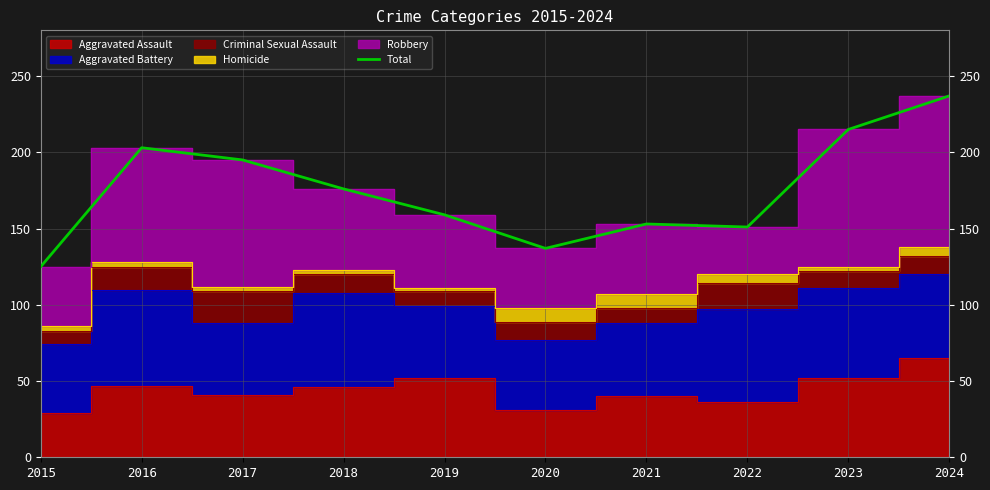

Is it true that the value at 2017 is 195?

True